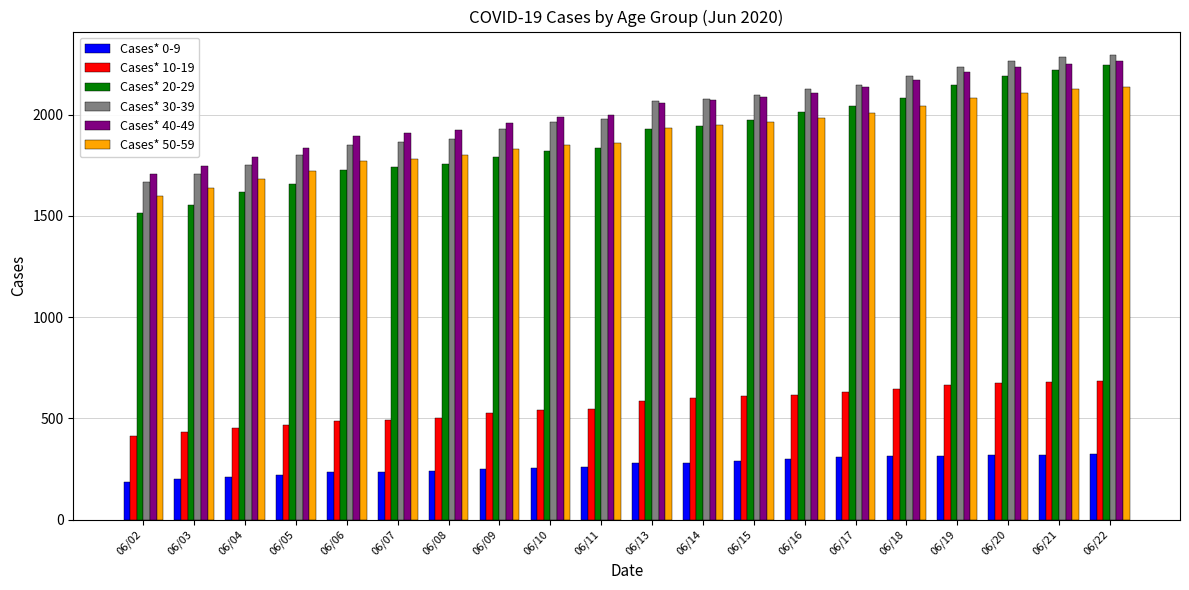

Count the number of categories in the chart.

20